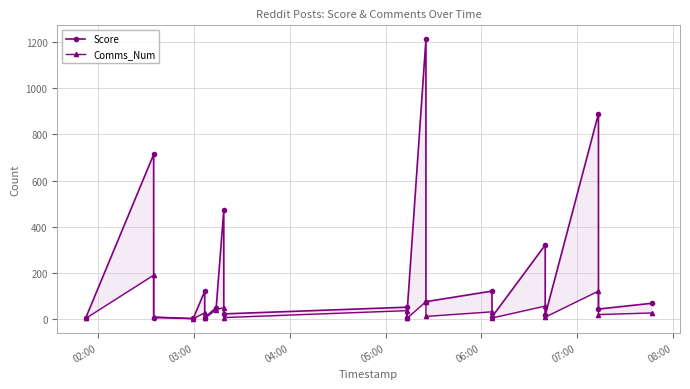

Which category has the lowest value across all series?

05:00